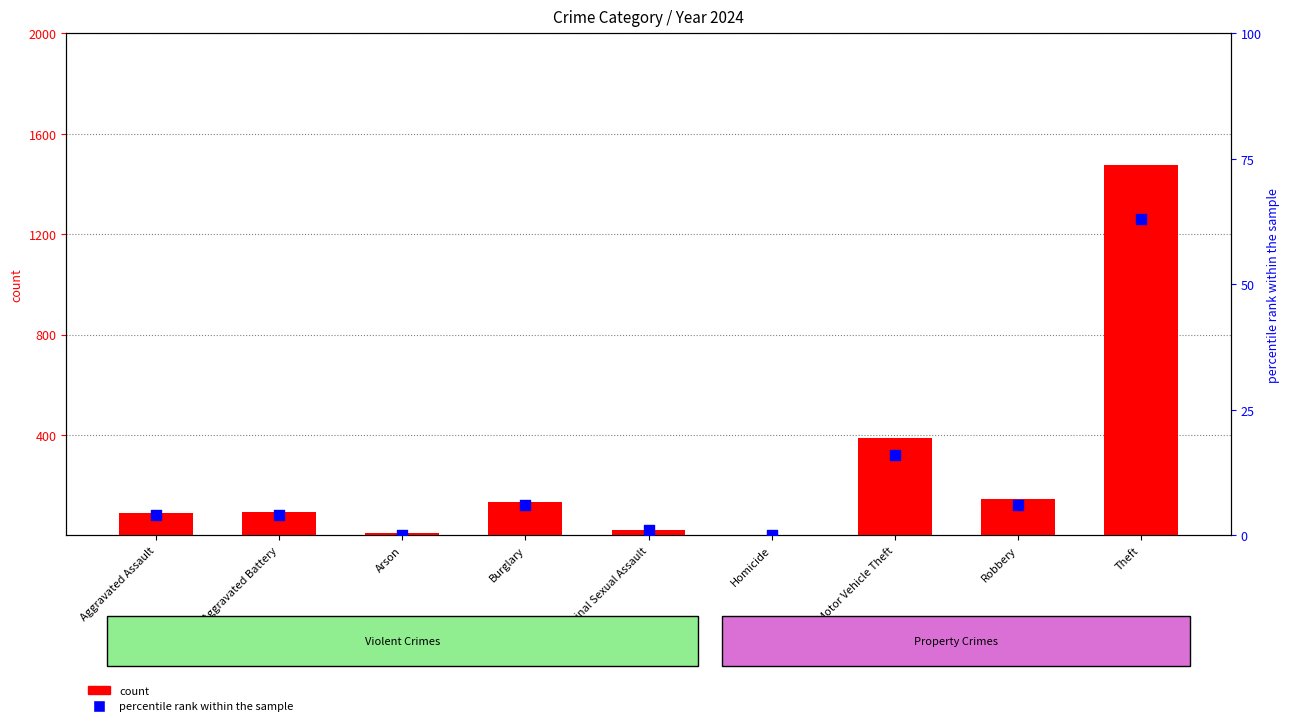

At which category is the sum across all series the highest?

Theft